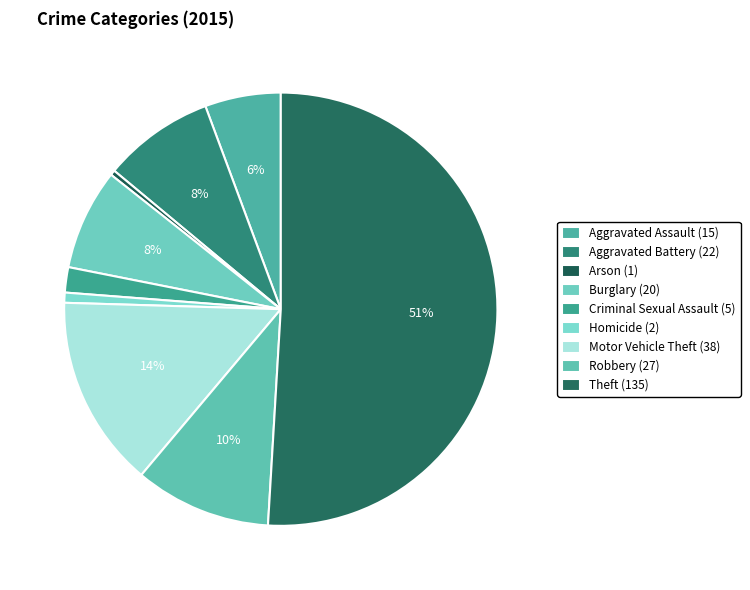

How many slices are in this pie chart?

9